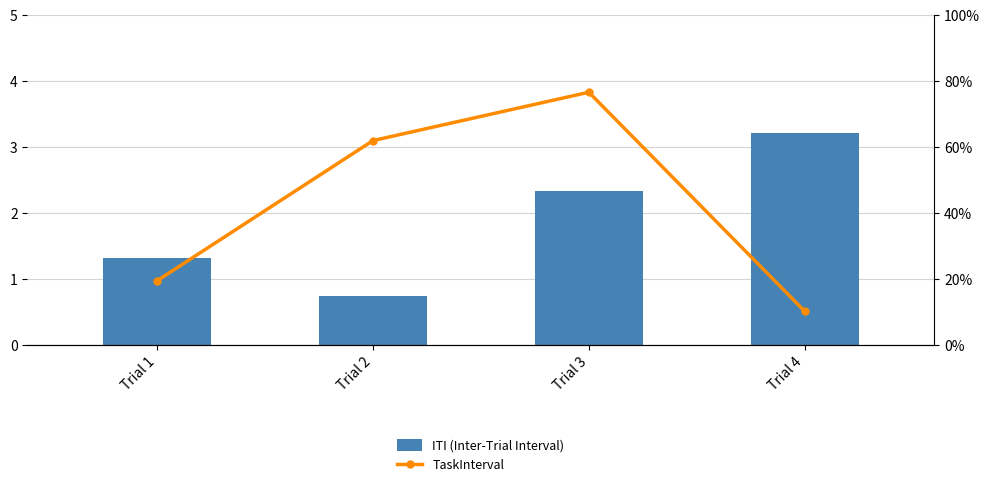

What is the sum of the ITI (Inter-Trial Interval) values at Trial 3 and Trial 2?

3.1